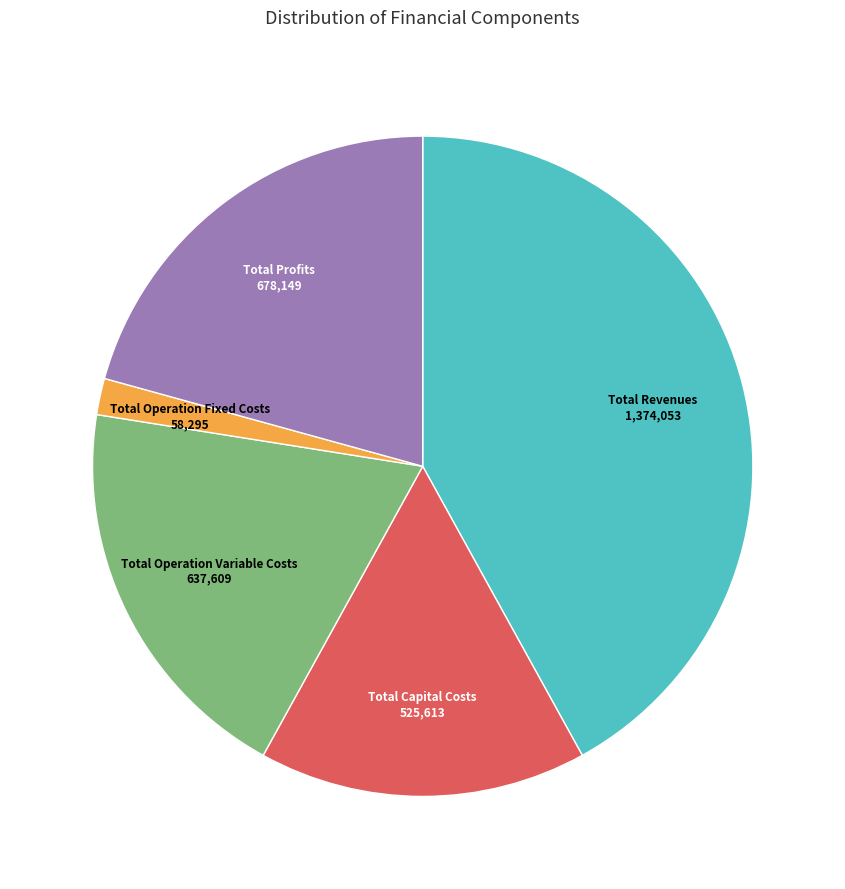

Is there a majority slice in this chart?

No